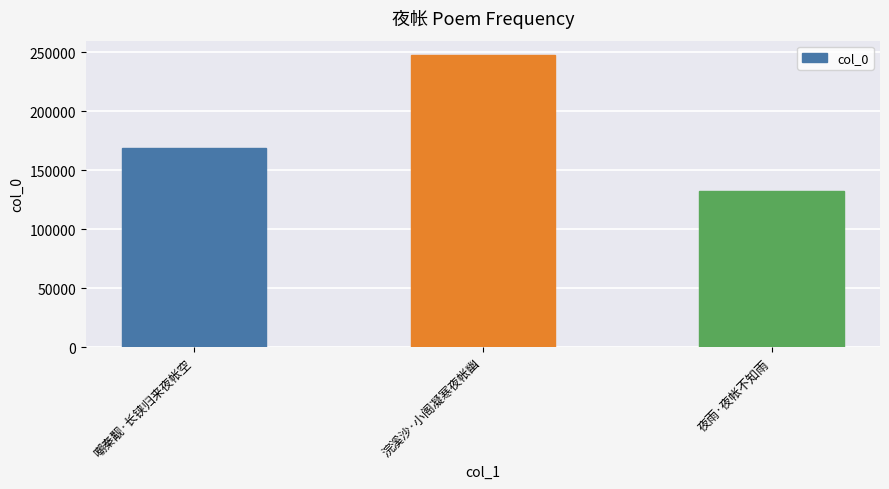

Which category has the lowest value across all series?

夜雨·夜帐不知雨